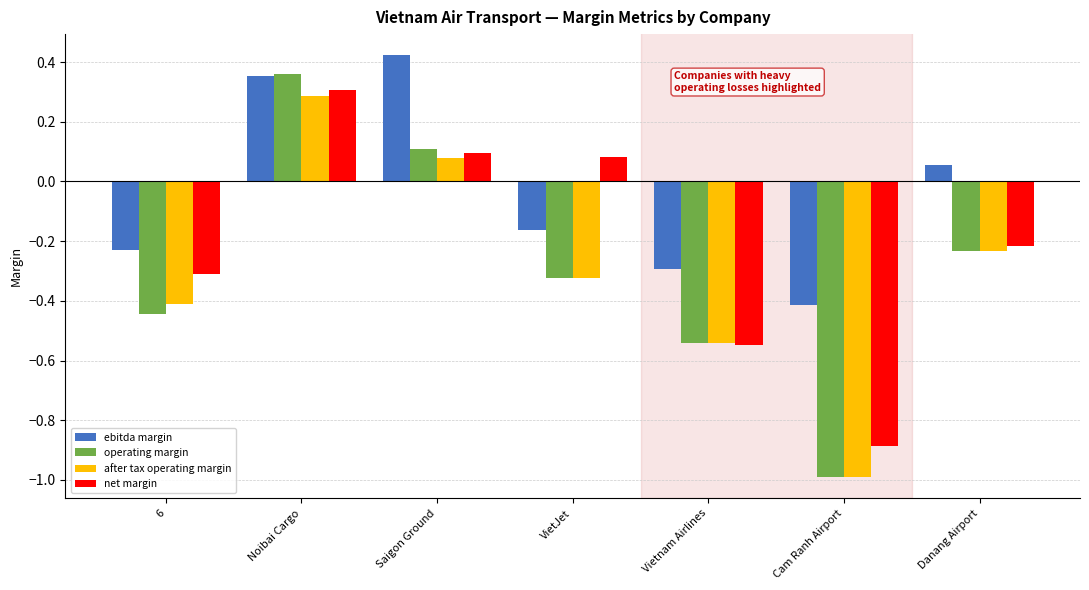

At which category is the sum across all series the highest?

Noibai Cargo